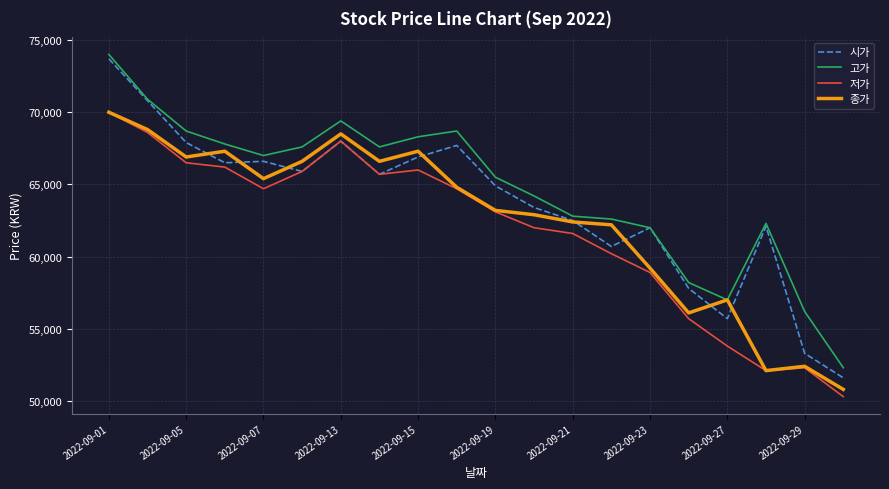

What is the smallest value displayed?

50300